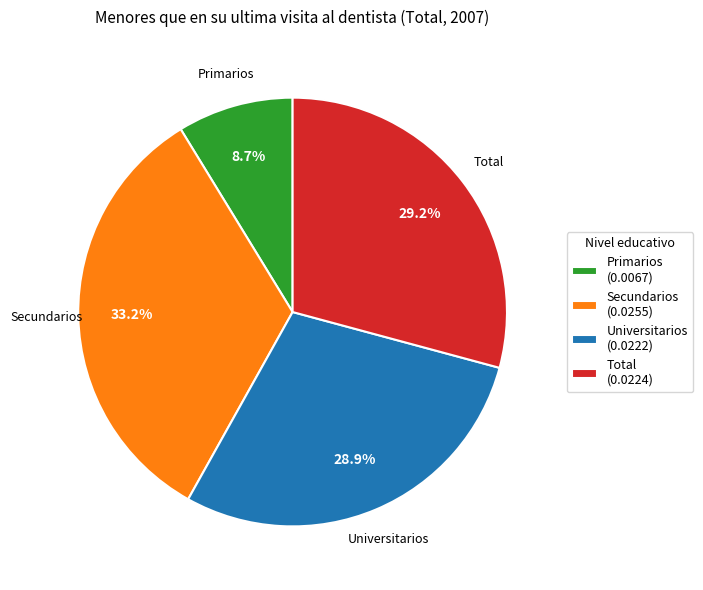

Do Universitarios and Total together represent more than half of the pie?

Yes